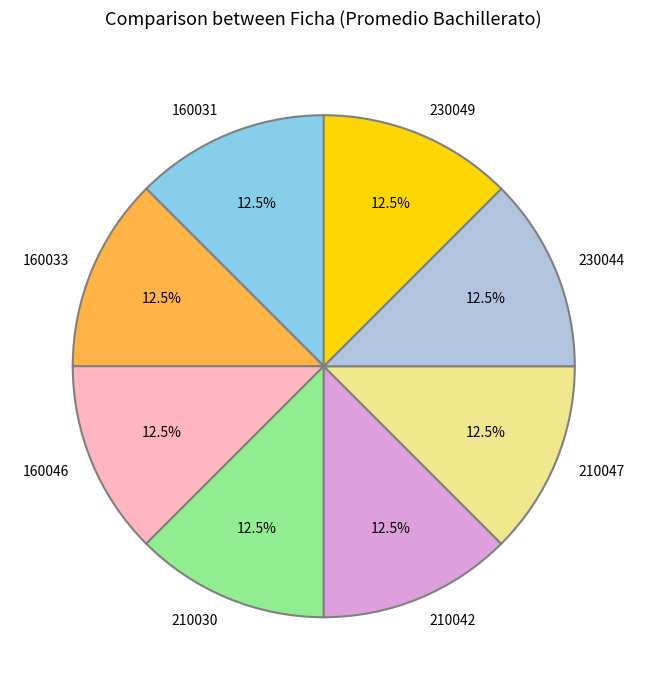

The 230049 slice represents 21% of the pie. True or false?

False